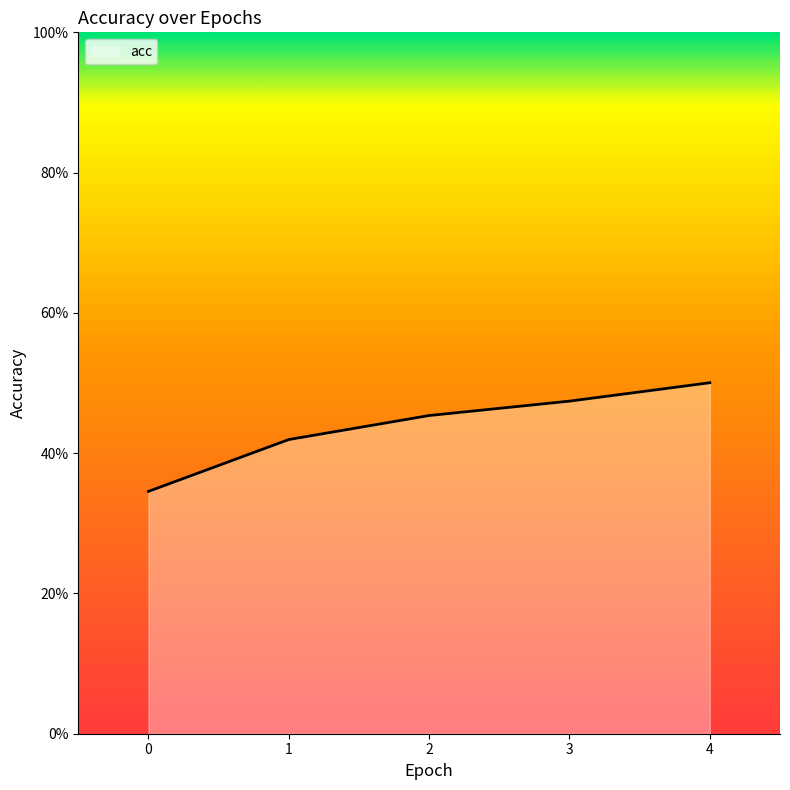

List the labels in order of value, smallest first.

0, 1, 2, 3, 4